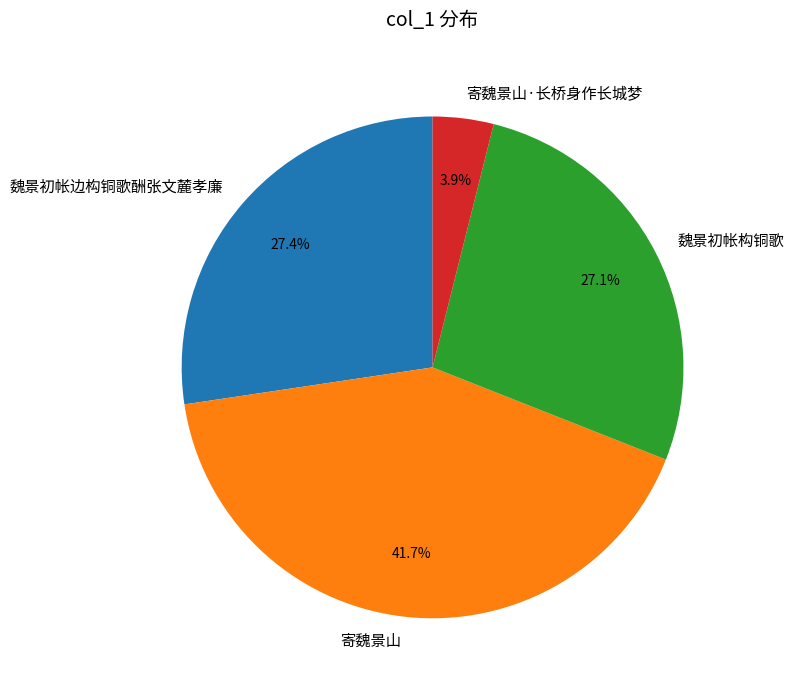

Is there a majority slice in this chart?

No